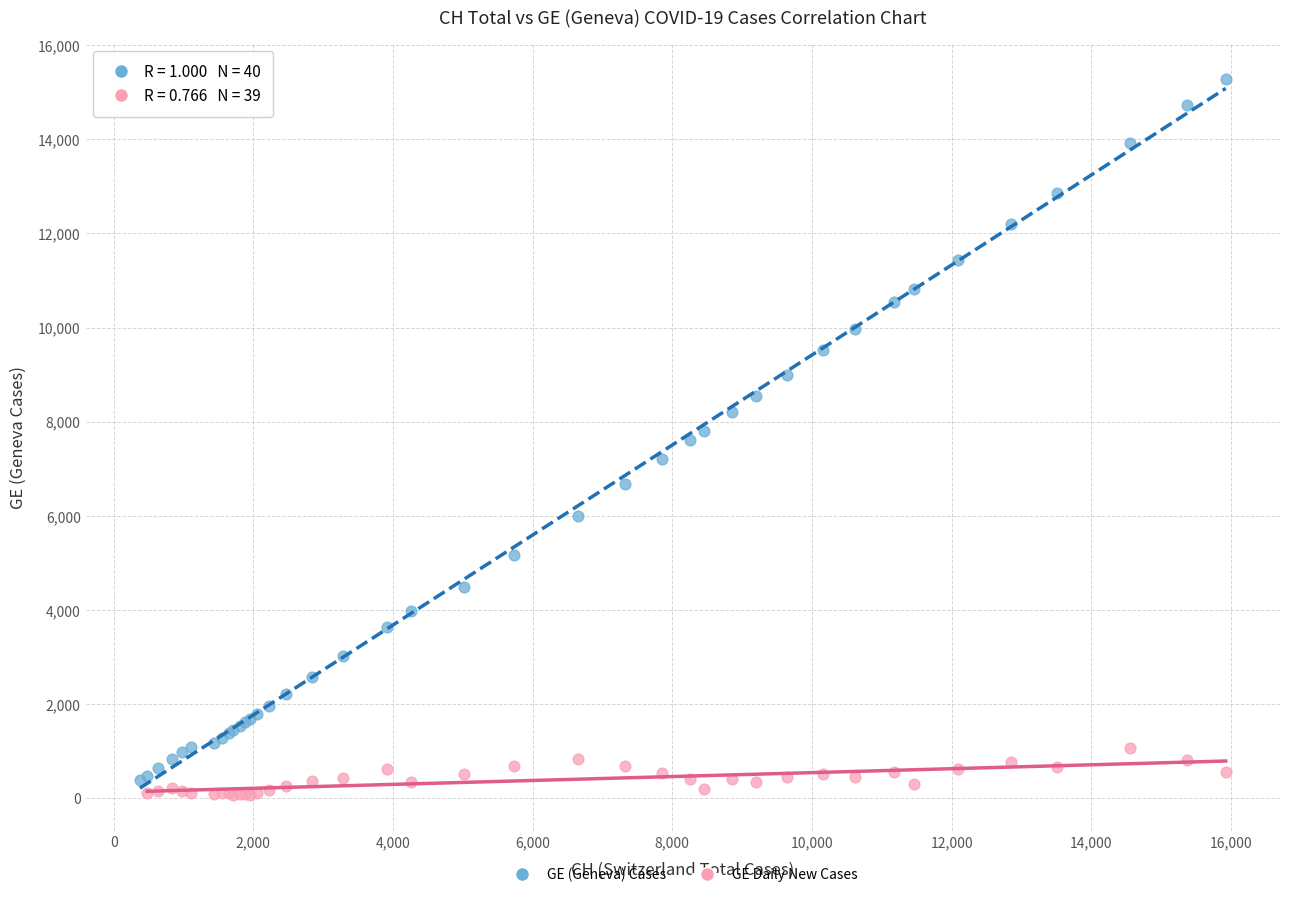

Which series has the widest spread of Y values?

GE (Geneva) Cases